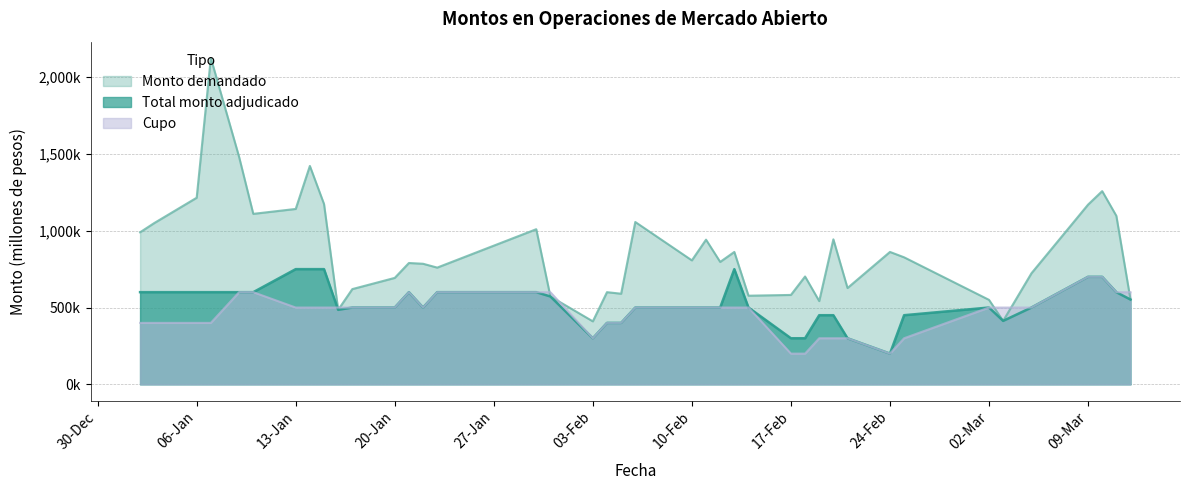

At how many categories does at least one series exceed 1166309?

7